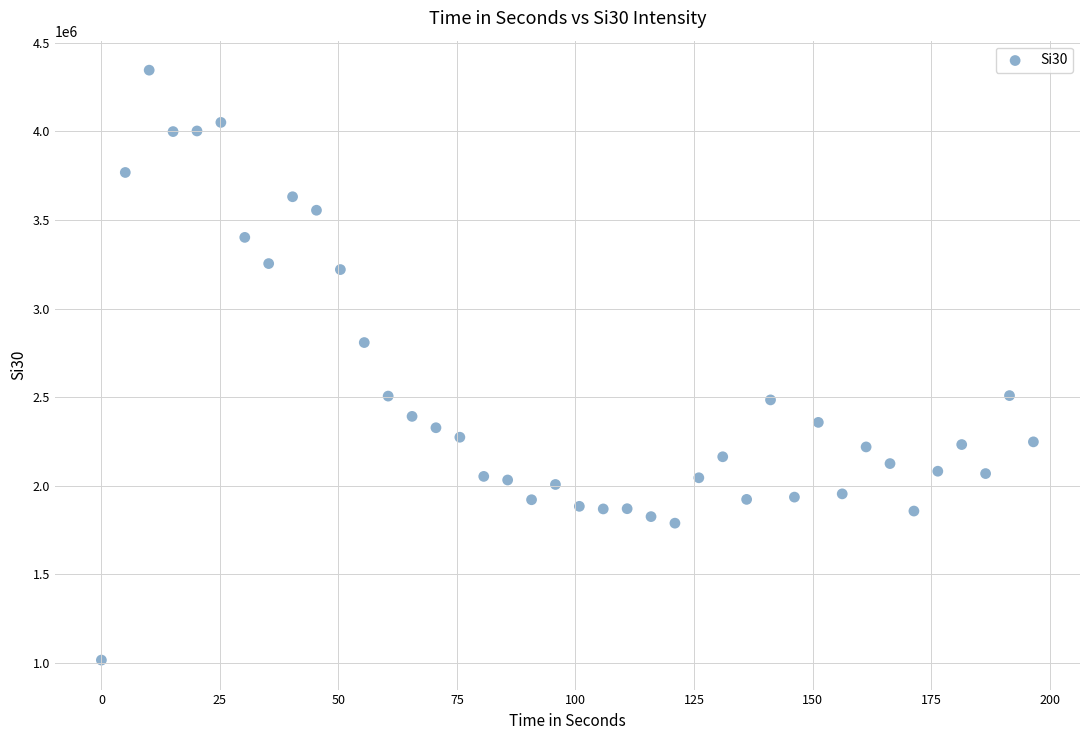

What Y value in the scatter plot is closest to 2680989?

2808321.7